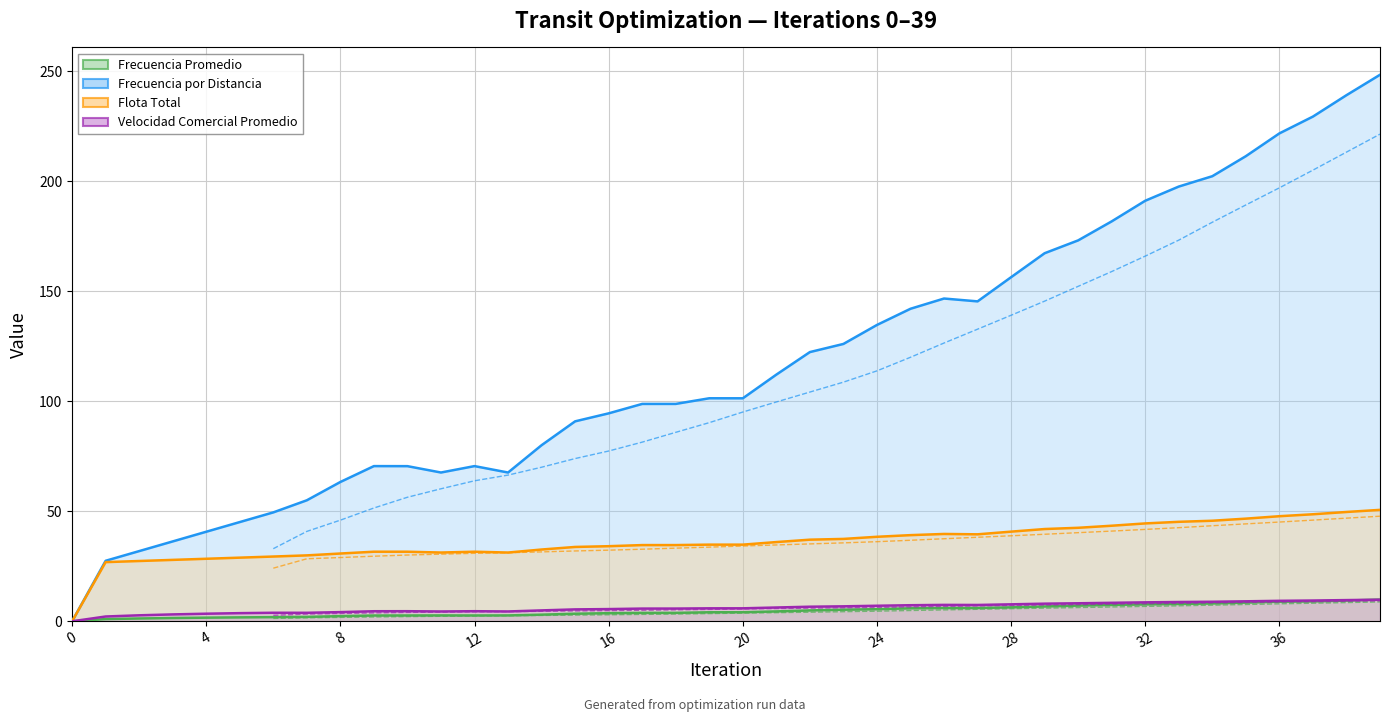

At which category is the sum across all series the highest?

39